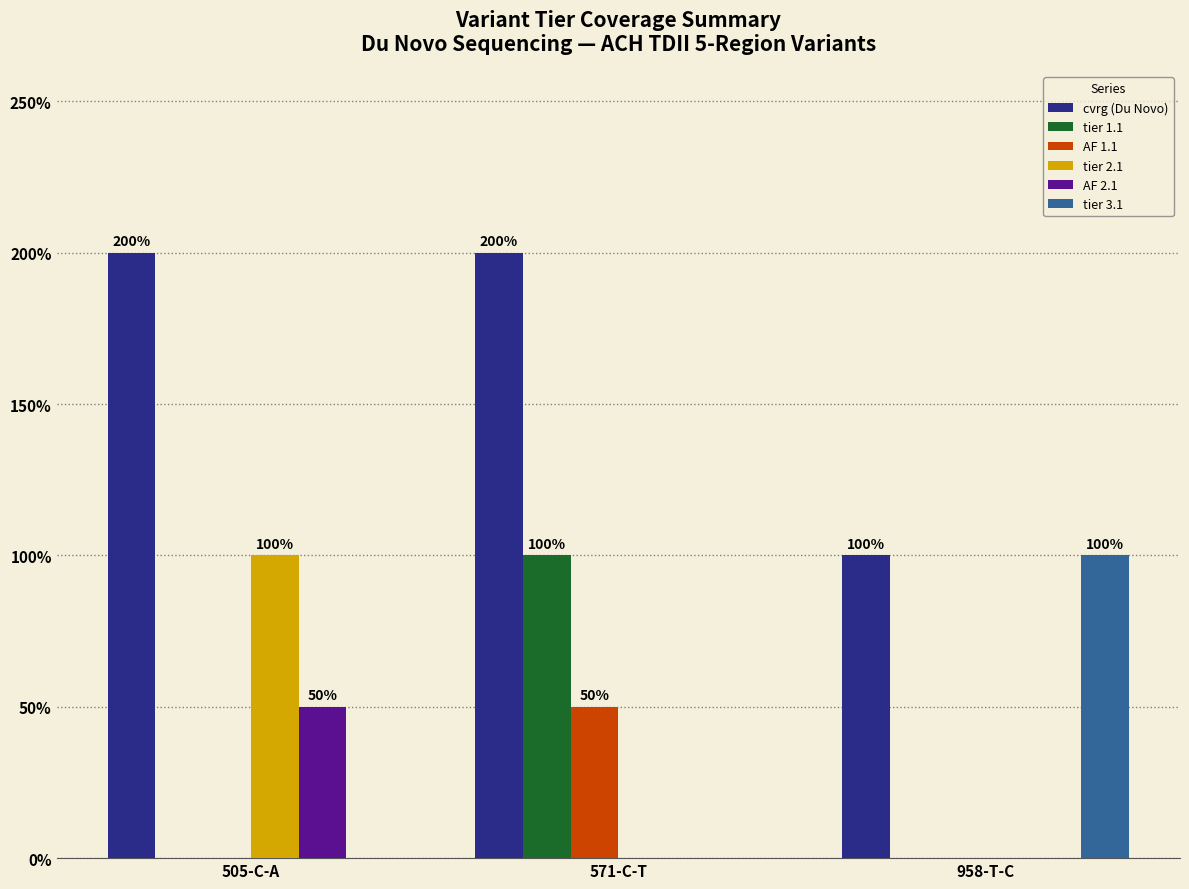

True or false: tier 2.1 has a value of 0.0 at 571-C-T.

True